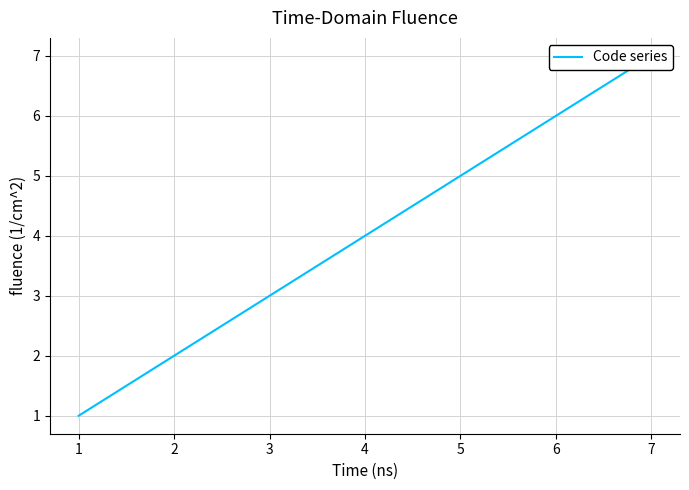

What is the difference between the second highest and second lowest values?

4